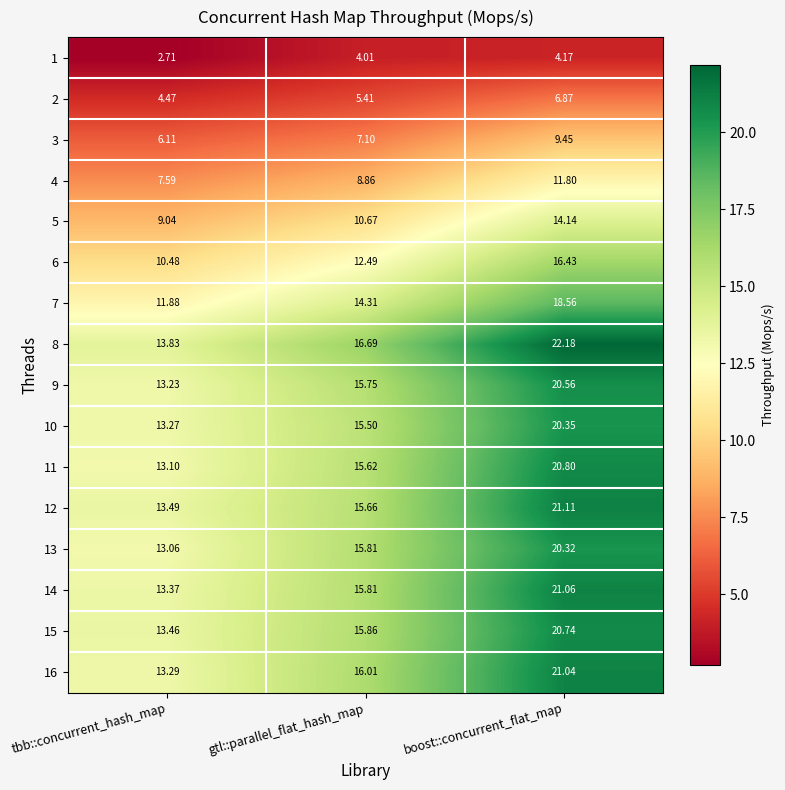

At which label is 3 closest to 7?

gtl::parallel_flat_hash_map